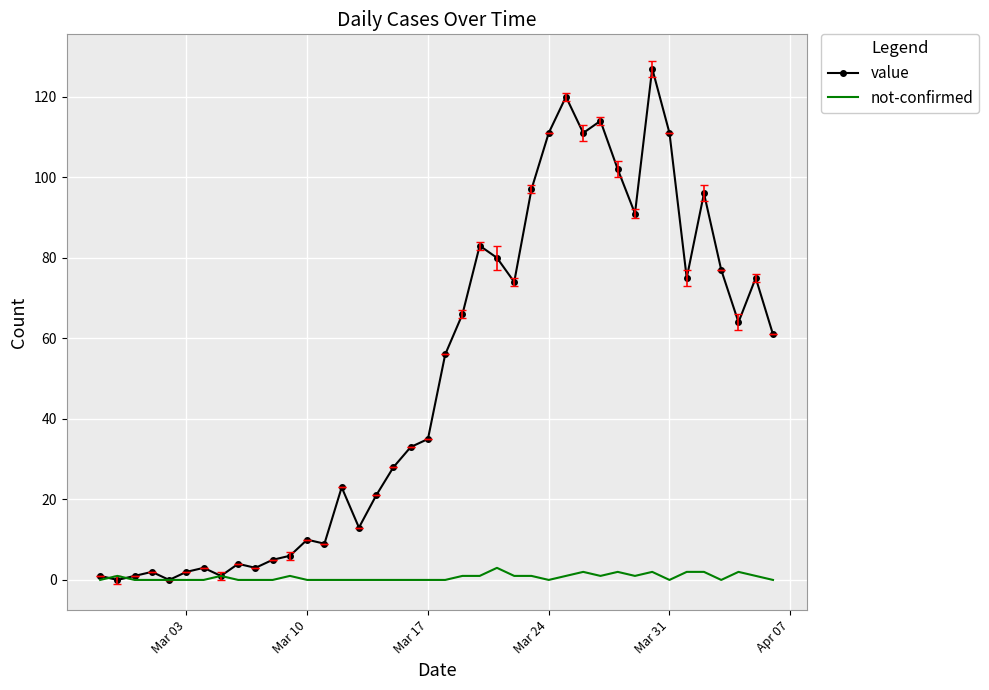

Which series has the widest spread of values?

value